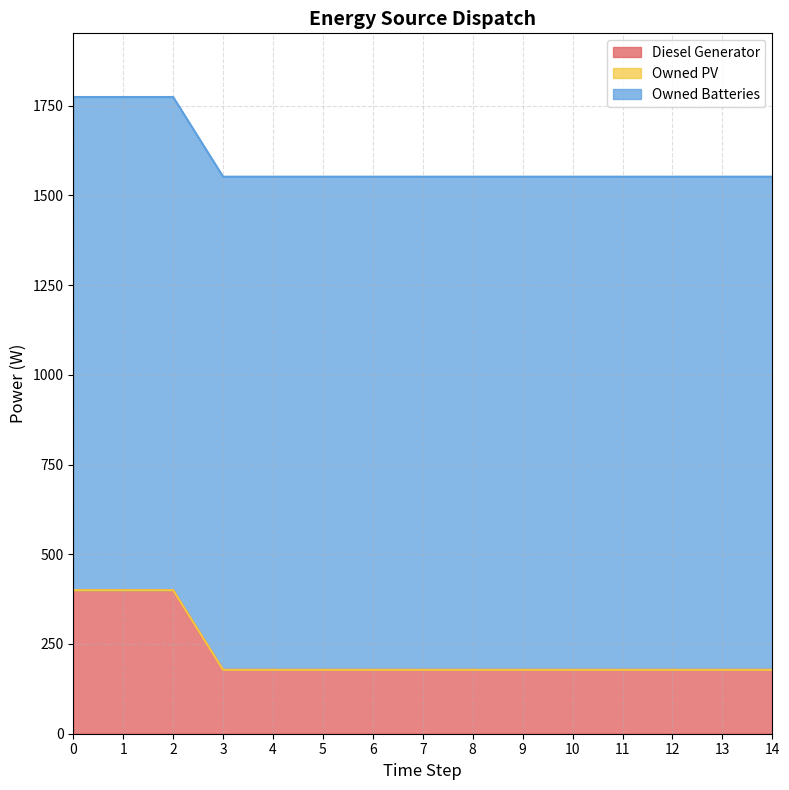

List the series in order of their peak value, highest first.

Owned Batteries, Diesel Generator, Owned PV